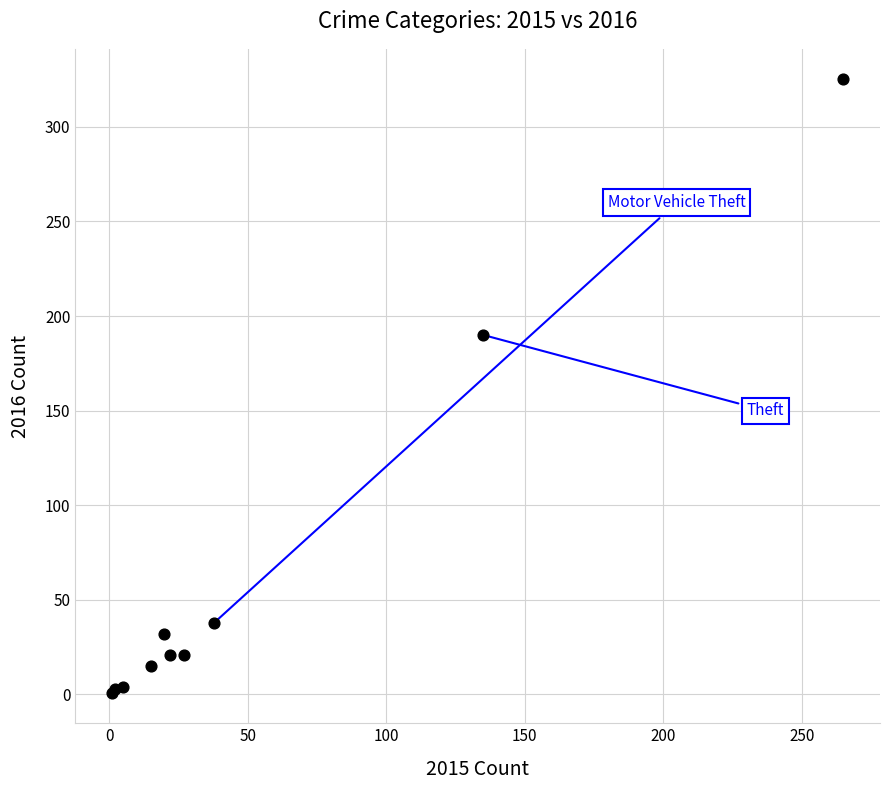

What Y value in the scatter plot is closest to 163?

190